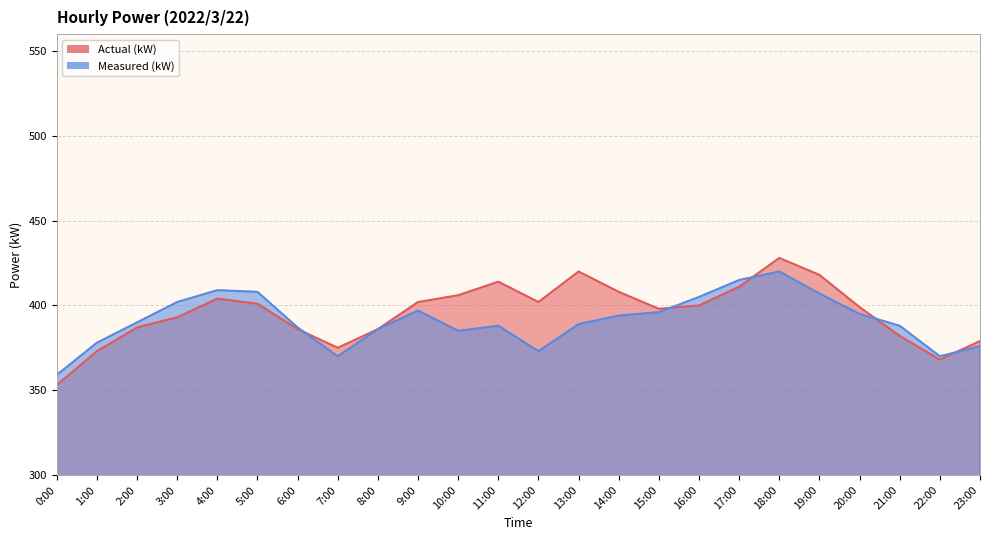

The Measured (kW) series shows 551 at 7:00. True or false?

False